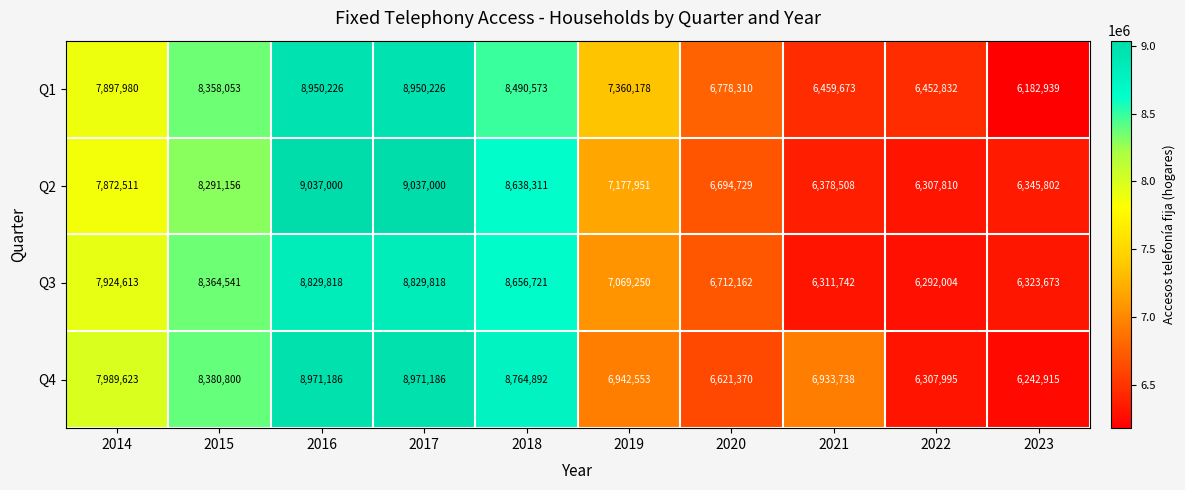

Read the Q1 value at 2014, to the nearest 50.

7898000